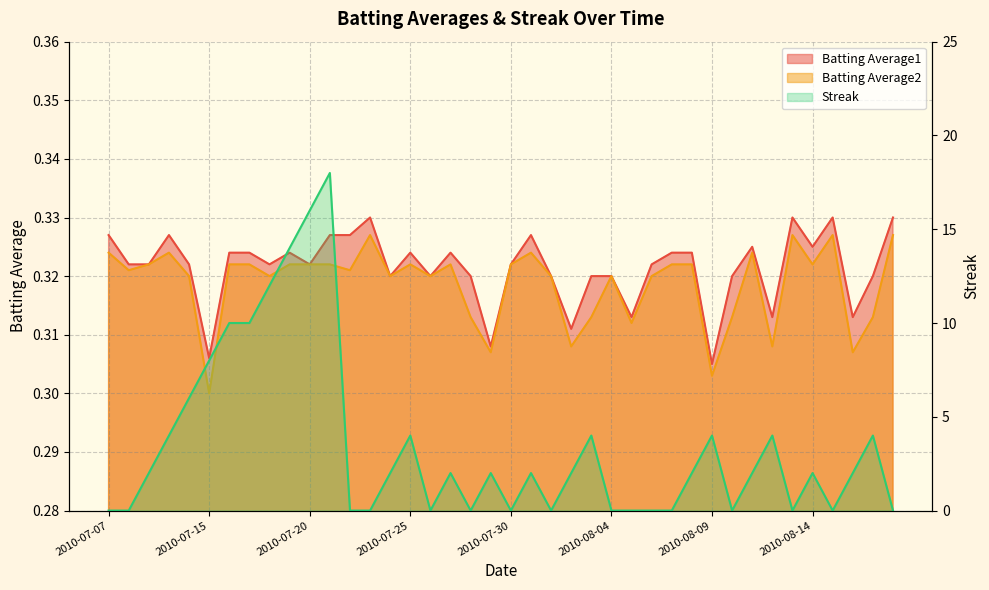

Reading right to left, what are all the values shown in this chart?

Batting Average1: 0.3	0.3	0.3	0.3	0.3	0.3	0.3	0.3	0.3	0.3	0.3	0.3	0.3	0.3	0.3	0.3	0.3	0.3	0.3	0.3	0.3	0.3	0.3	0.3	0.3	0.3	0.3	0.3	0.3	0.3	0.3	0.3	0.3	0.3	0.3	0.3	0.3	0.3	0.3	0.3
Batting Average2: 0.3	0.3	0.3	0.3	0.3	0.3	0.3	0.3	0.3	0.3	0.3	0.3	0.3	0.3	0.3	0.3	0.3	0.3	0.3	0.3	0.3	0.3	0.3	0.3	0.3	0.3	0.3	0.3	0.3	0.3	0.3	0.3	0.3	0.3	0.3	0.3	0.3	0.3	0.3	0.3
Streak: 0.0	4.0	2.0	0.0	2.0	0.0	4.0	2.0	0.0	4.0	2.0	0.0	0.0	0.0	0.0	4.0	2.0	0.0	2.0	0.0	2.0	0.0	2.0	0.0	4.0	2.0	0.0	0.0	18.0	16.0	14.0	12.0	10.0	10.0	8.0	6.0	4.0	2.0	0.0	0.0